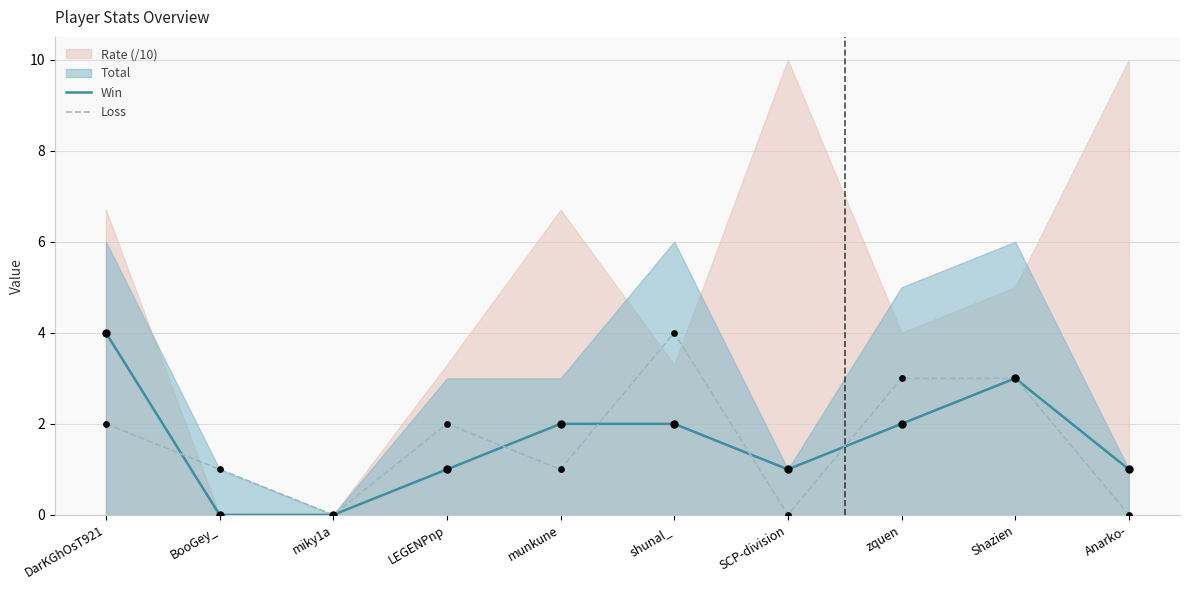

Is the value of Win at miky1a greater than the value of Loss at BooGey_?

No